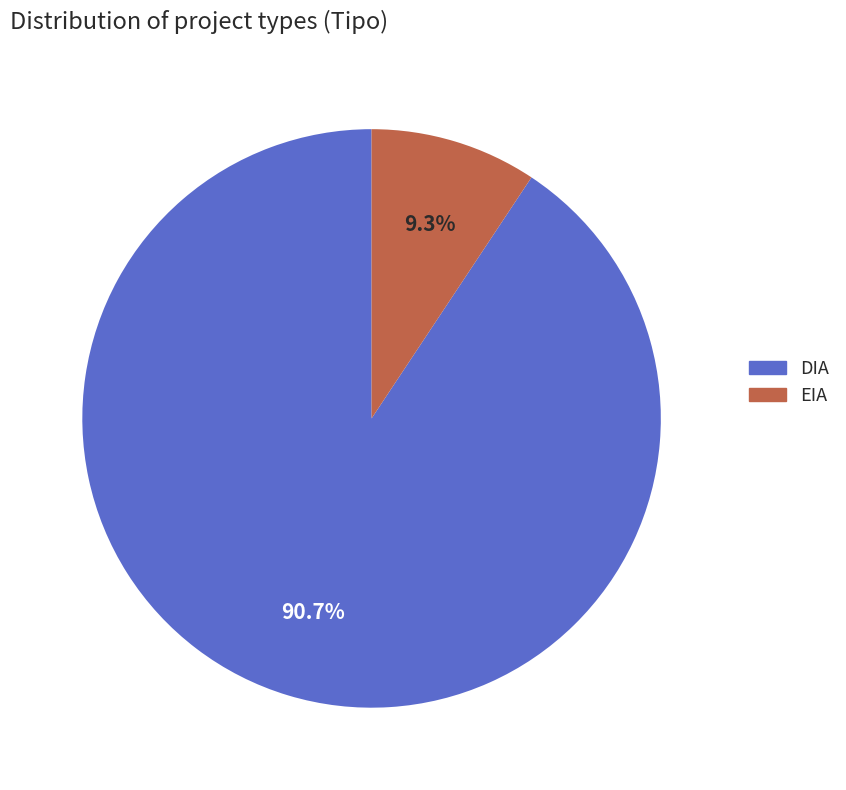

The EIA slice represents 9% of the pie. True or false?

True